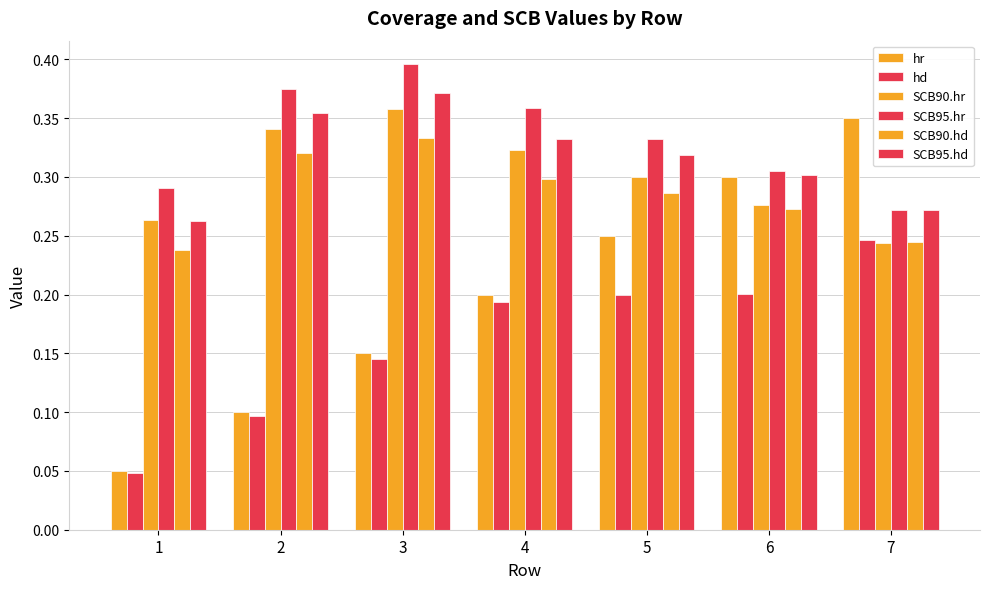

How many bars are there in each group?

6